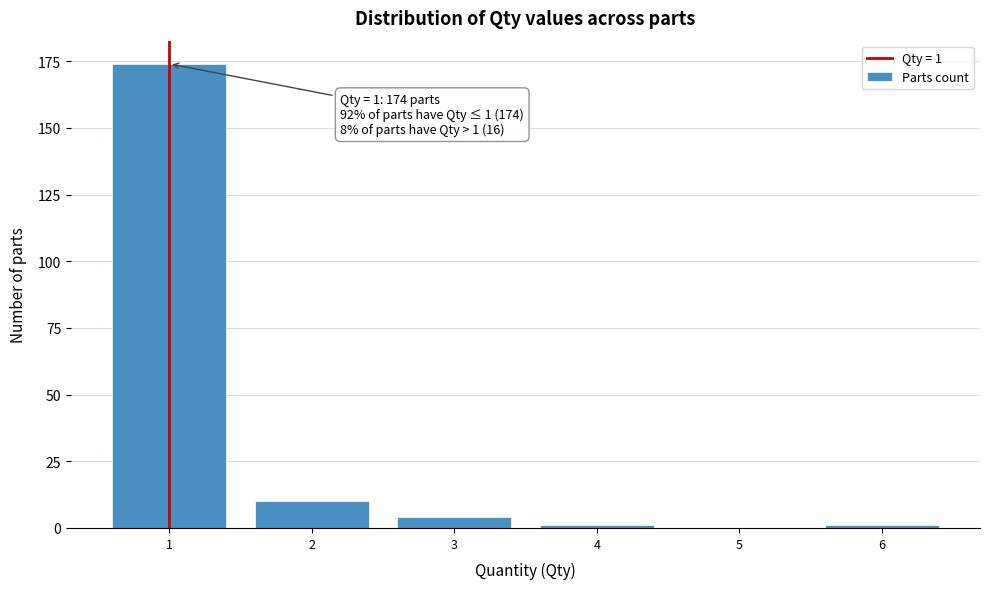

Reading right to left, list all the values displayed in this chart.

6=1	5=0	4=1	3=4	2=10	1=174